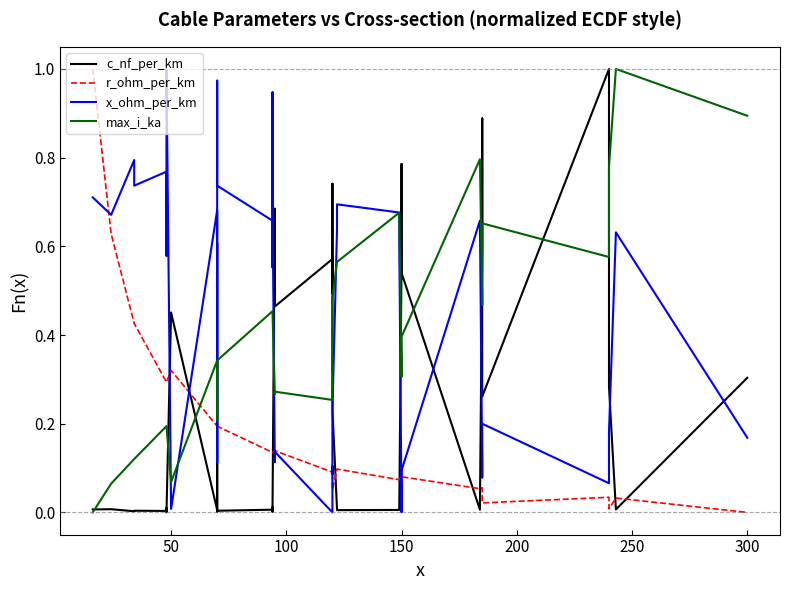

How many values in r_ohm_per_km are above zero?

39